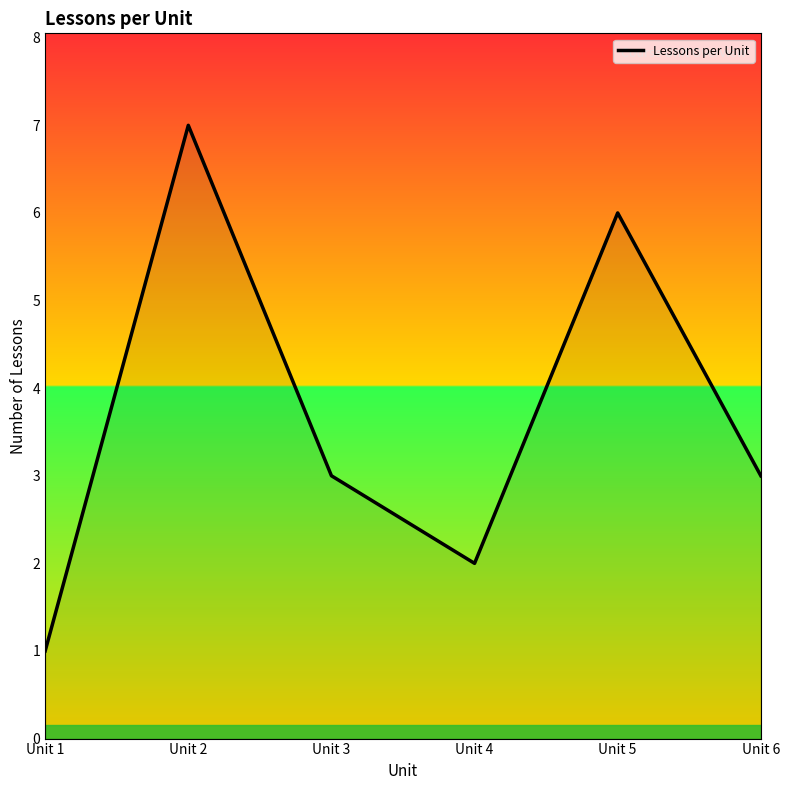

Reading left to right, extract all data points from this chart.

1	7	3	2	6	3